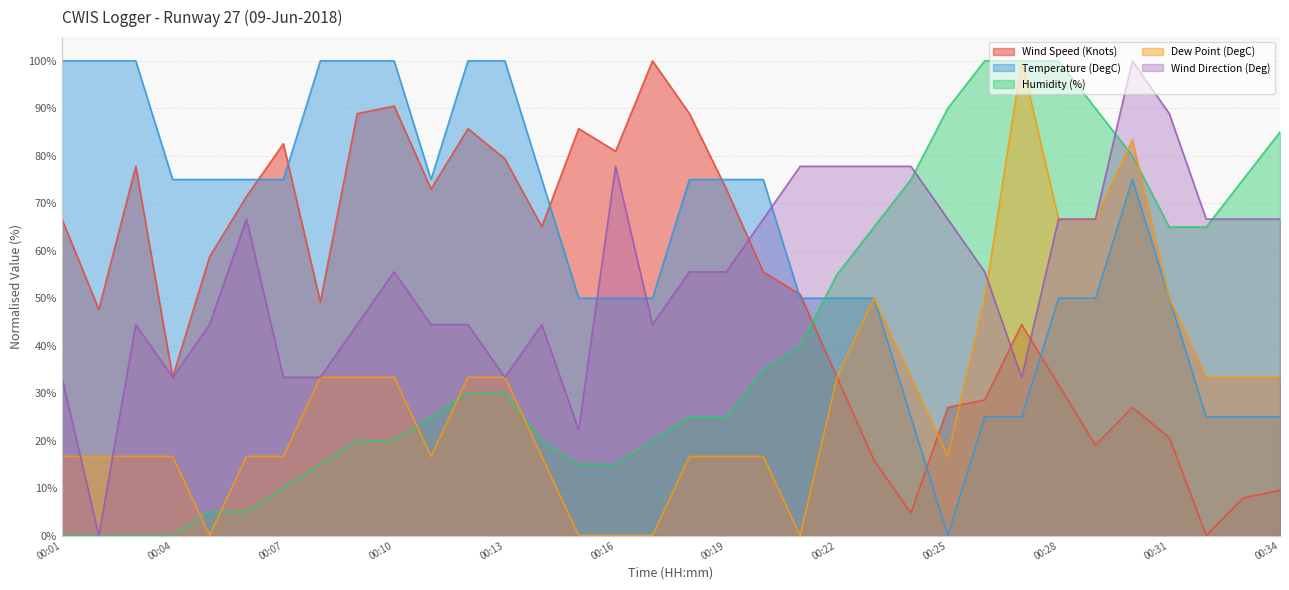

Where is Wind Direction (Deg) nearest to the value 49?

00:03